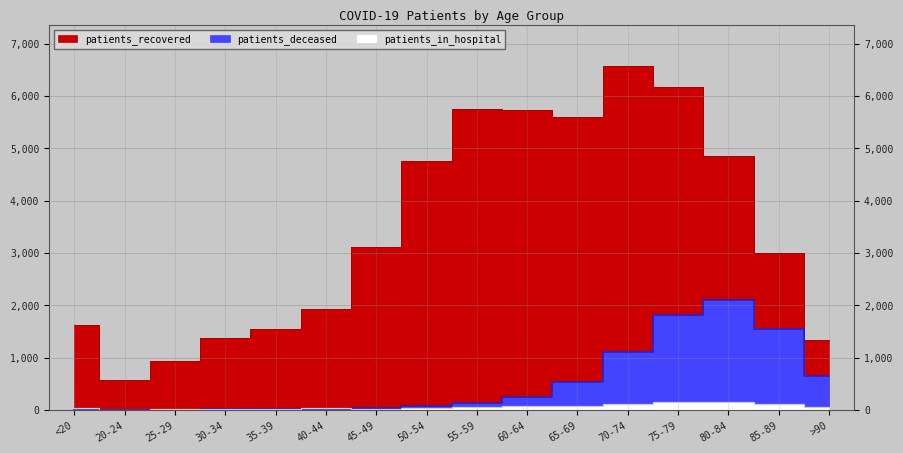

How many interior local peaks does the patients_in_hospital series have?

3